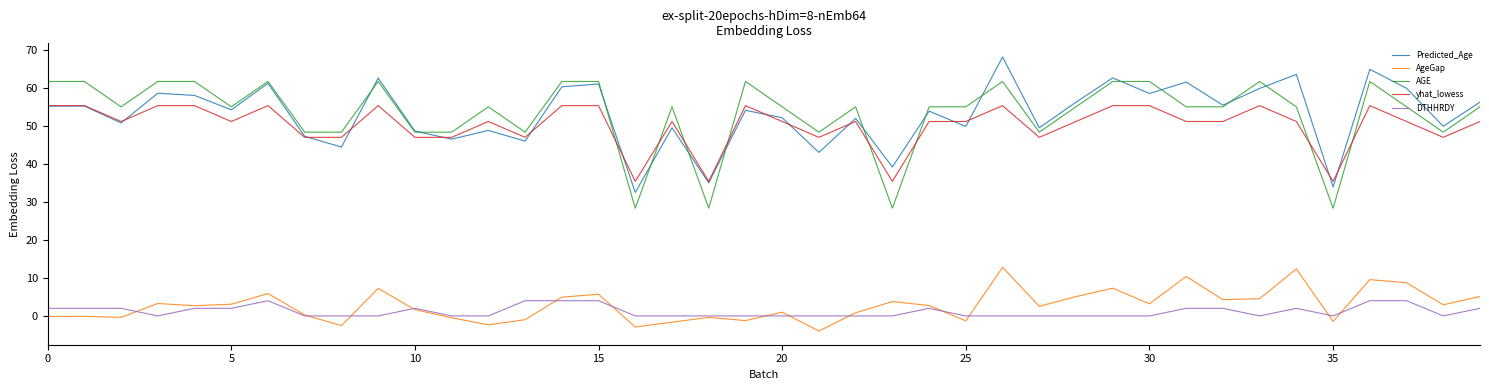

List the series in order of their peak value, highest first.

Predicted_Age, AGE, yhat_lowess, AgeGap, DTHHRDY